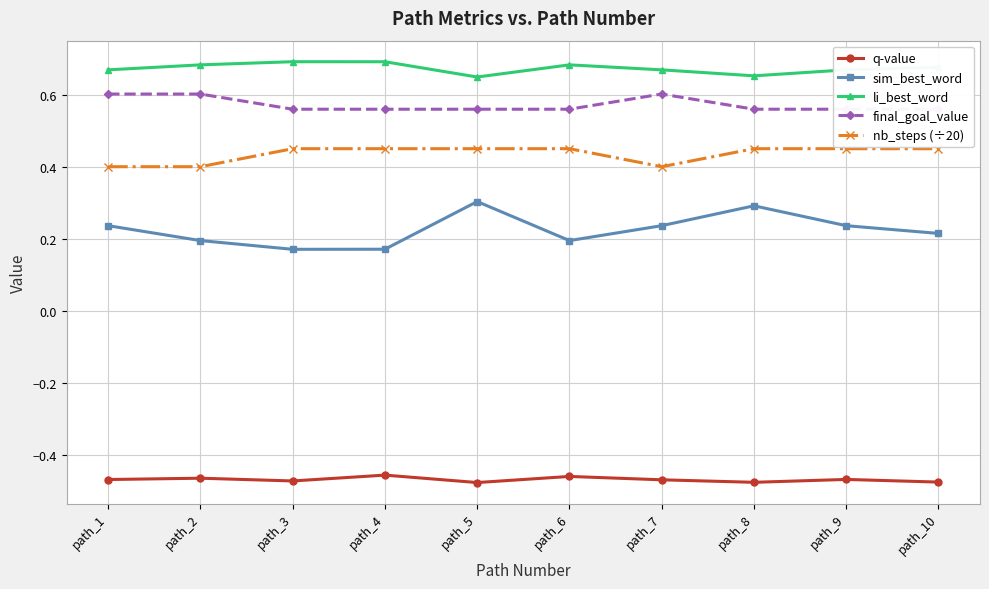

Reading left to right, extract all data points from this chart.

q-value: -0.5	-0.5	-0.5	-0.5	-0.5	-0.5	-0.5	-0.5	-0.5	-0.5
sim_best_word: 0.2	0.2	0.2	0.2	0.3	0.2	0.2	0.3	0.2	0.2
li_best_word: 0.7	0.7	0.7	0.7	0.6	0.7	0.7	0.7	0.7	0.7
final_goal_value: 0.6	0.6	0.6	0.6	0.6	0.6	0.6	0.6	0.6	0.6
nb_steps (÷20): 0.4	0.4	0.5	0.5	0.5	0.5	0.4	0.5	0.5	0.5